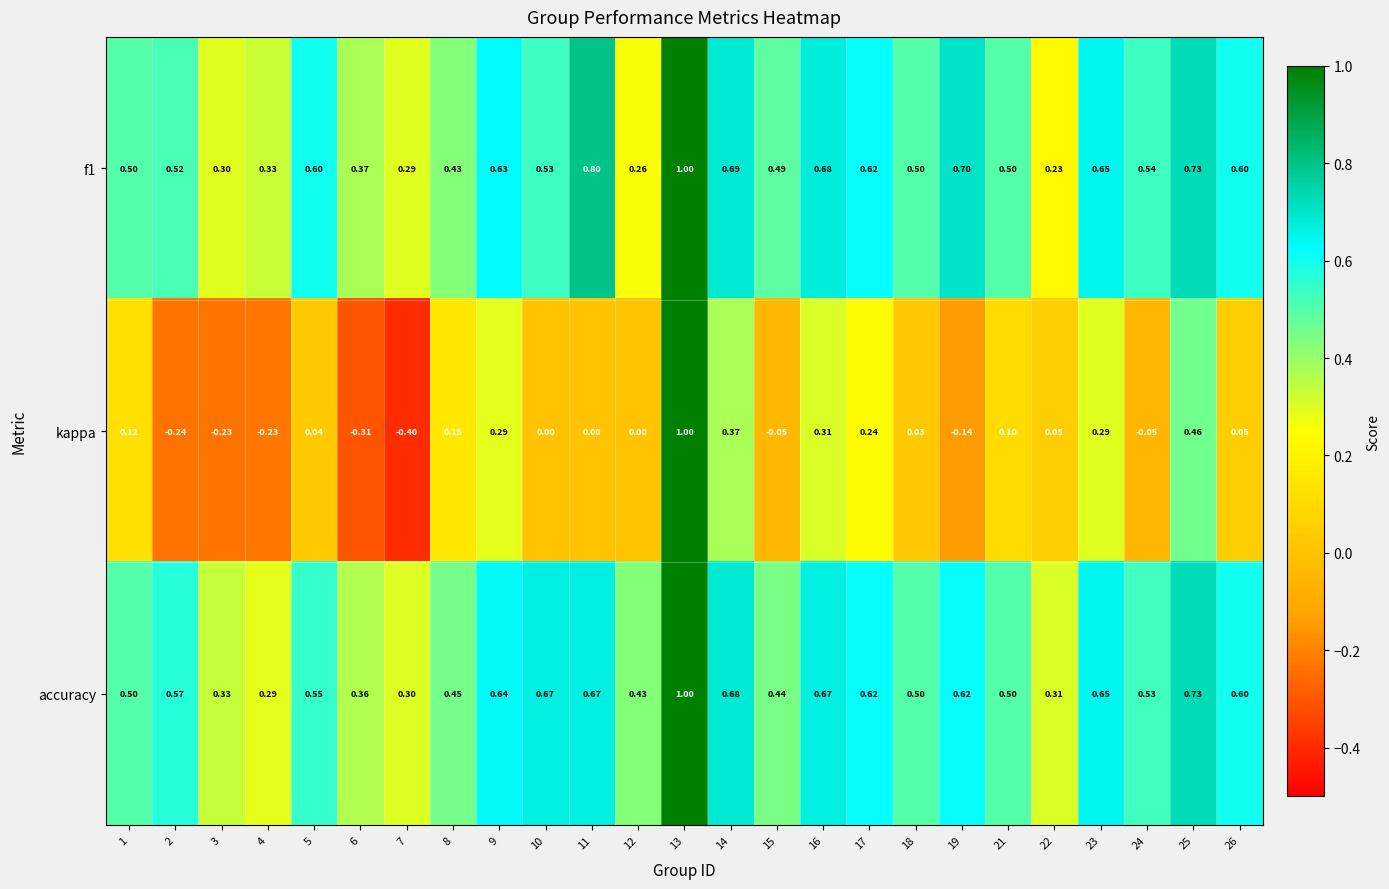

Which label corresponds to the largest value in the chart?

13